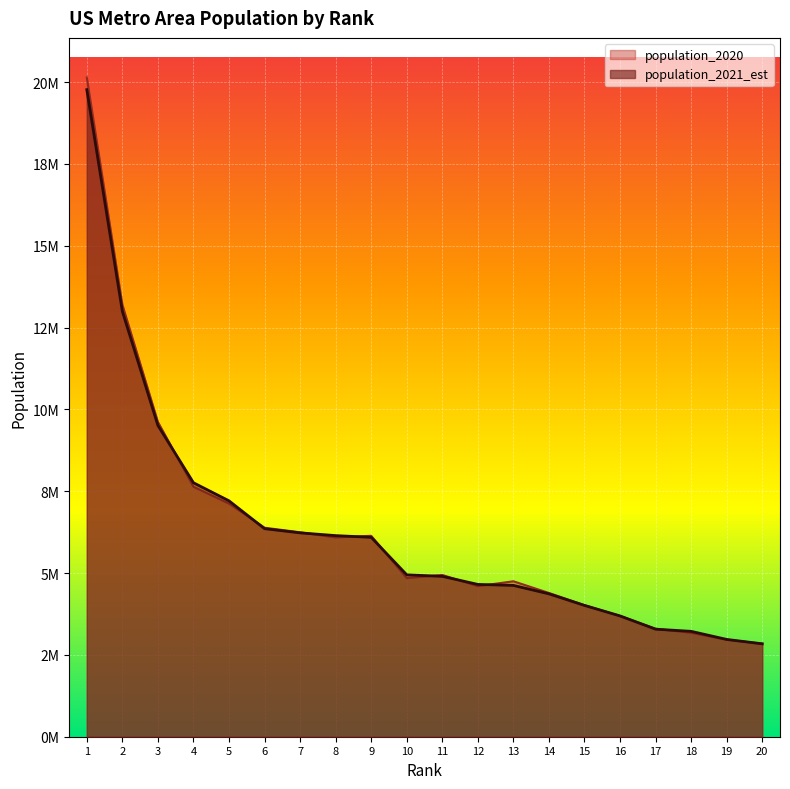

What value does the population_2020 series have at 3, to the nearest 100?

9618500